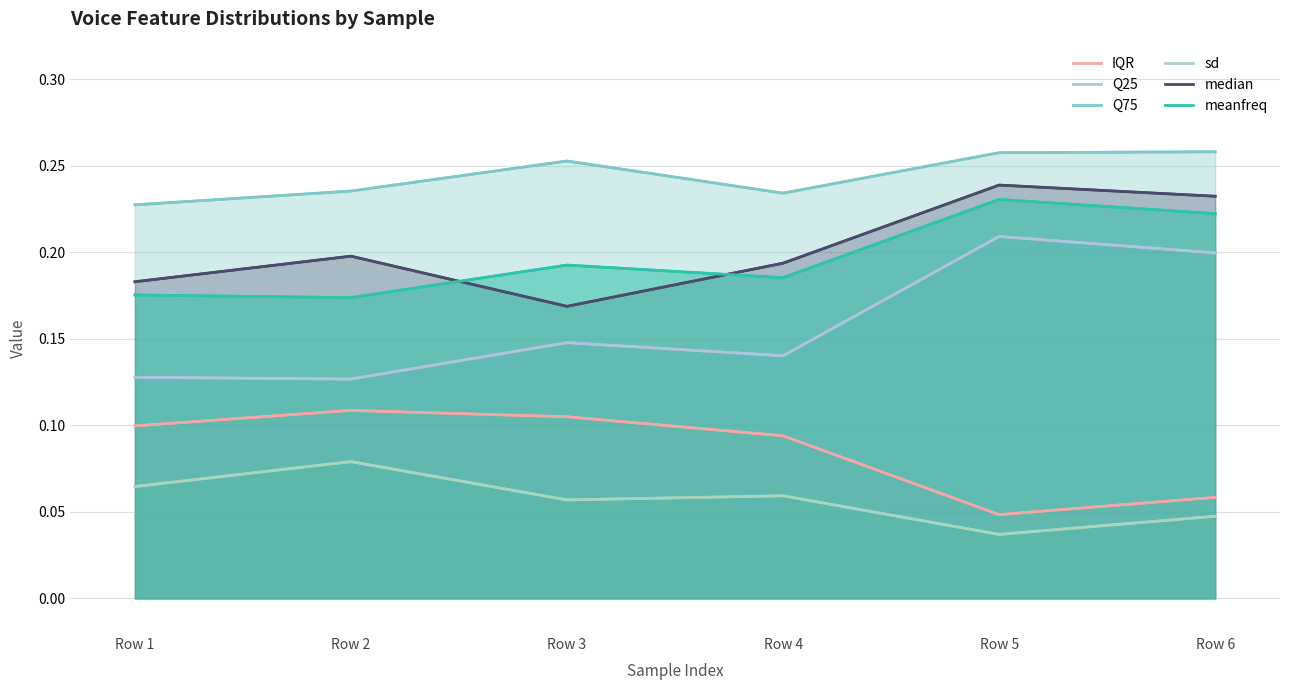

What is the difference between the maximum and minimum values in the meanfreq series?

0.1